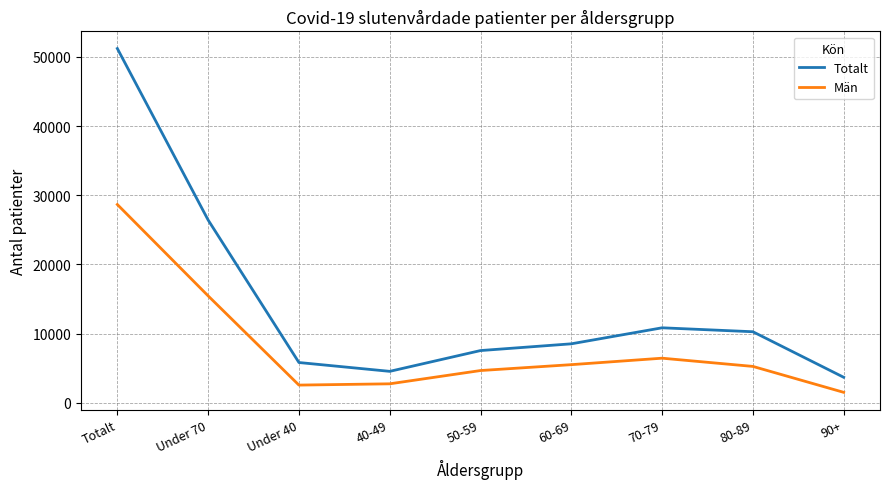

What are all the series names shown in the legend?

Totalt, Män